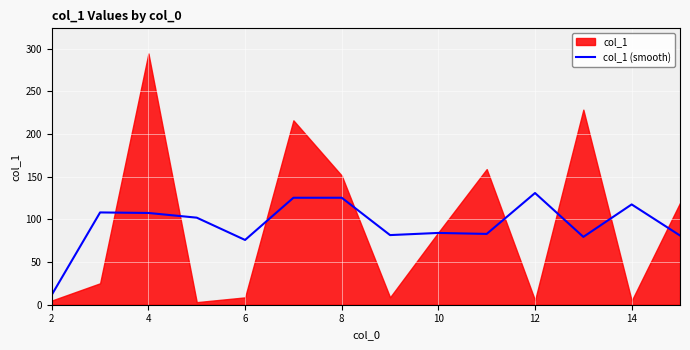

The col_1 (smooth) series shows 172.3 at 8. True or false?

False